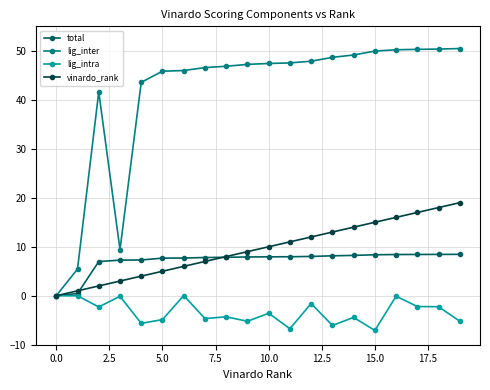

At how many categories does at least one series exceed 31?

17